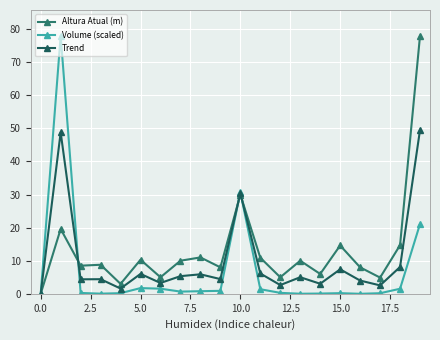

True or false: Altura Atual (m) has more than 1 points higher than both neighbors.

True